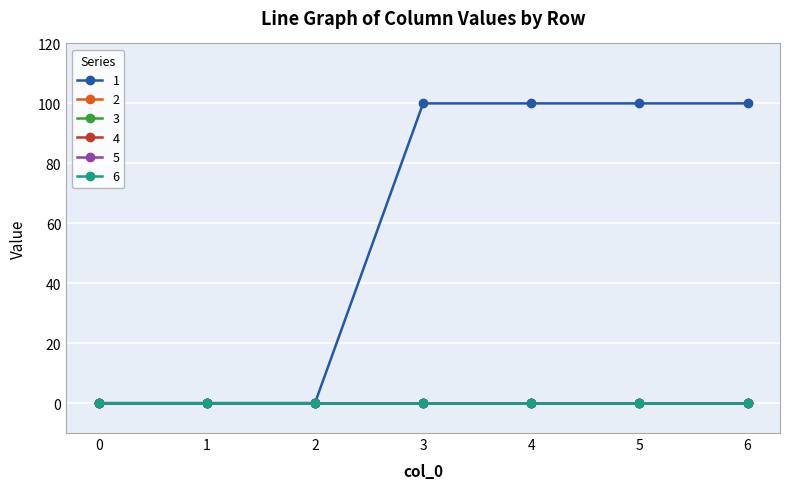

Which series has the largest range (max minus min)?

1